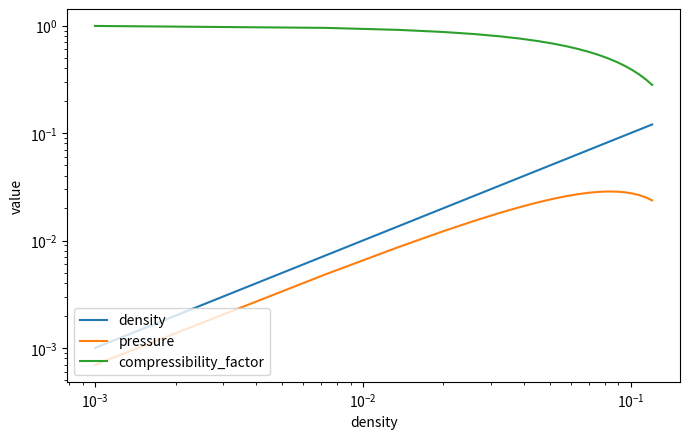

Count the number of categories in the chart.

20